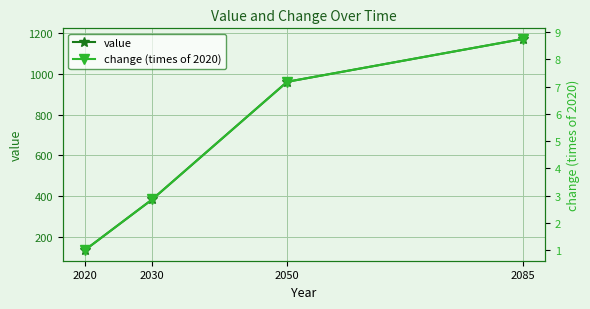

What value does the change (times of 2020) series have at 2050?

7.2